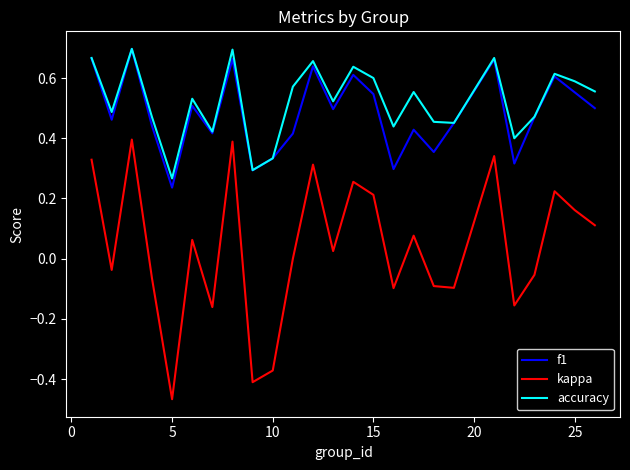

True or false: accuracy and kappa intersect in this chart.

False